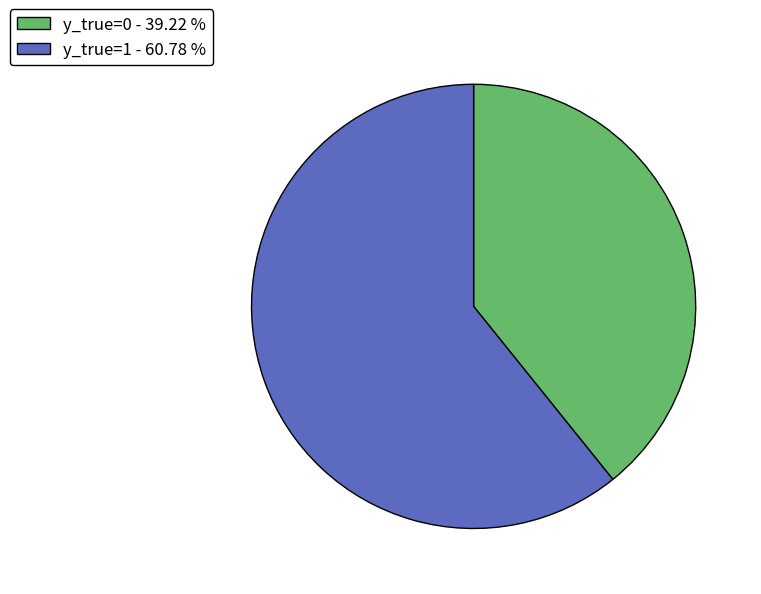

Which category has the smallest portion of the pie?

y_true=0